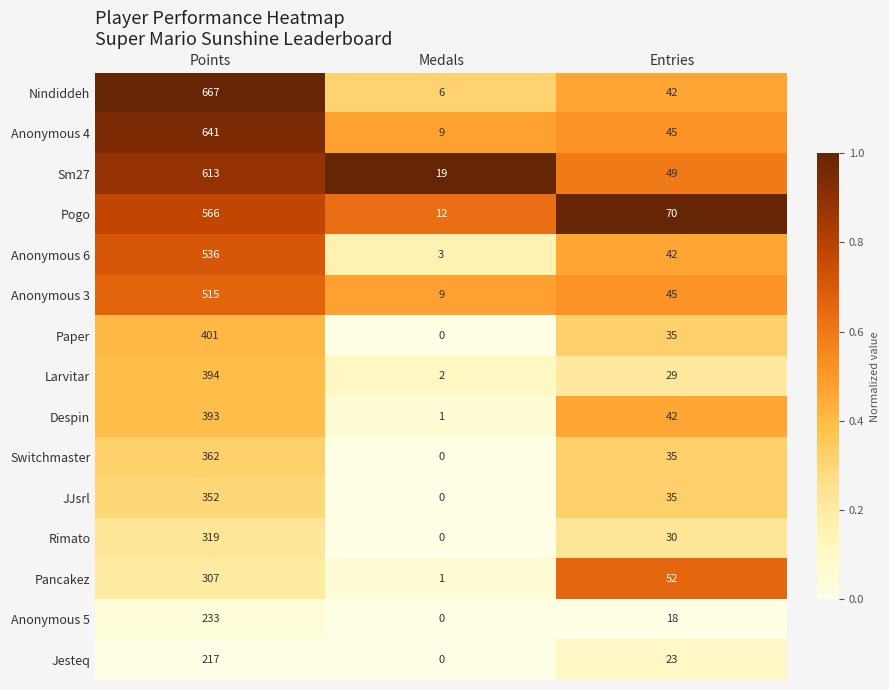

At Points, list the series in order from largest to smallest.

Nindiddeh, Anonymous 4, Sm27, Pogo, Anonymous 6, Anonymous 3, Paper, Larvitar, Despin, Switchmaster, JJsrl, Rimato, Pancakez, Anonymous 5, Jesteq